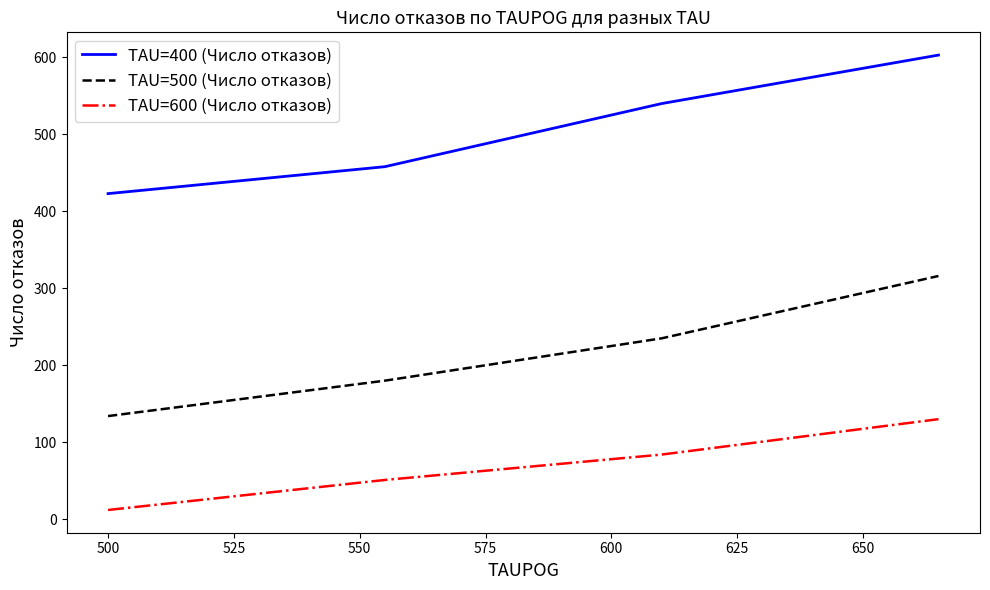

What are all the series names shown in the legend?

TAU=400 (Число отказов), TAU=500 (Число отказов), TAU=600 (Число отказов)